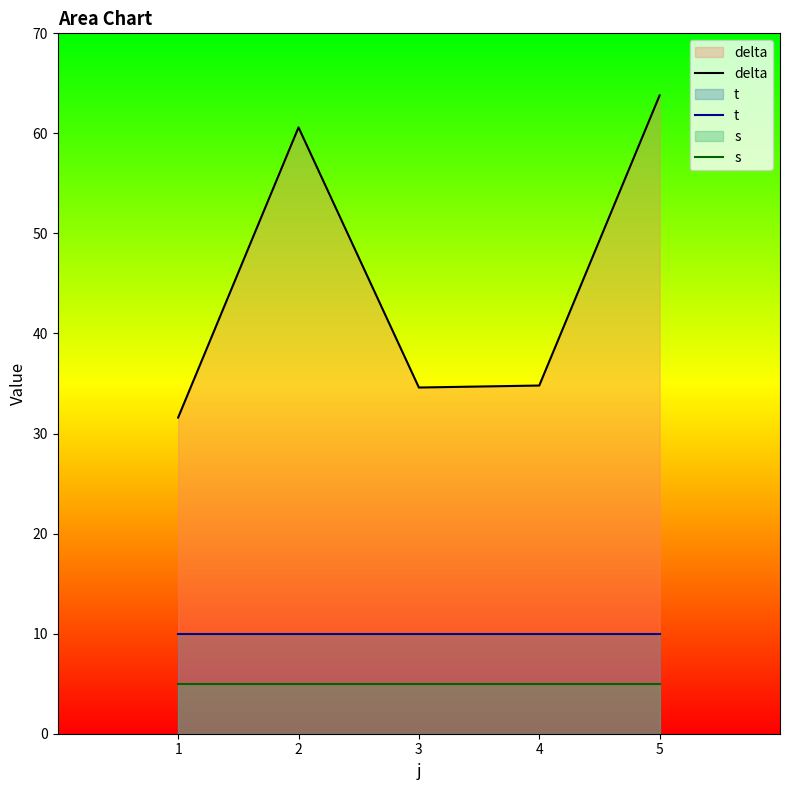

The value of delta at 2 is 60.6. True or false?

True